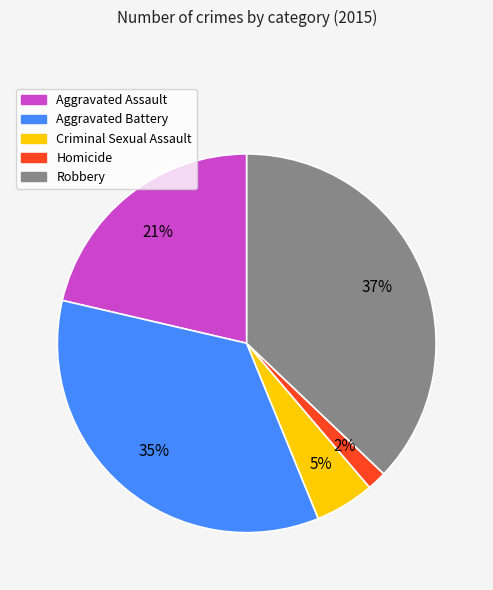

Combined, do Aggravated Battery and Aggravated Assault account for over 50%?

Yes